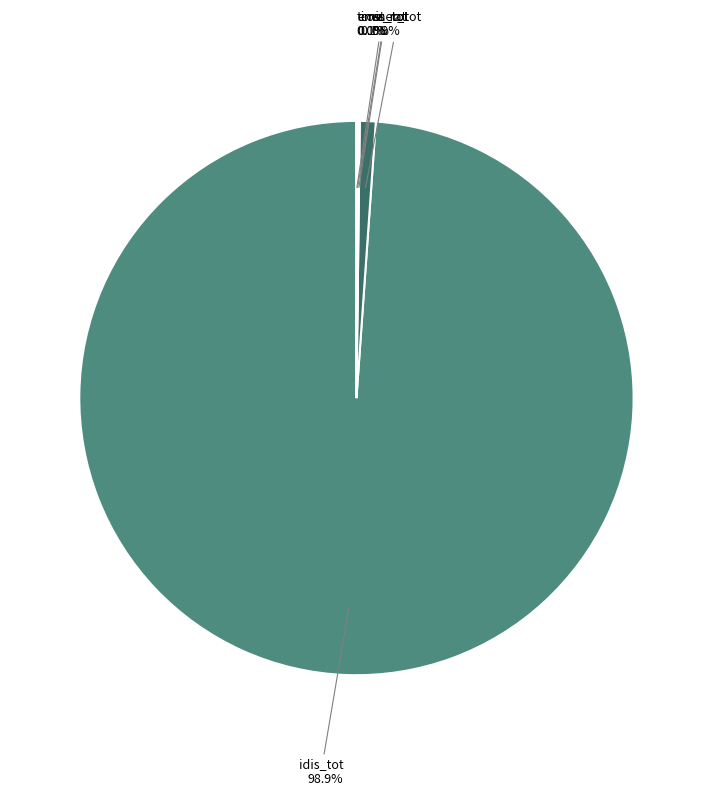

Is there a majority slice in this chart?

Yes